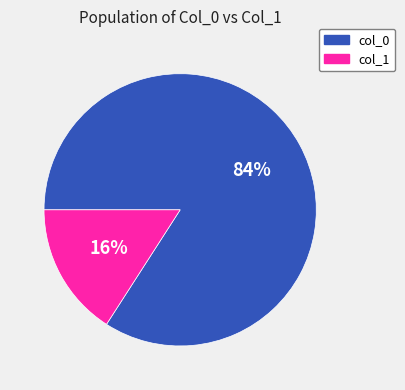

Rank the categories by value from lowest to highest.

col_1, col_0